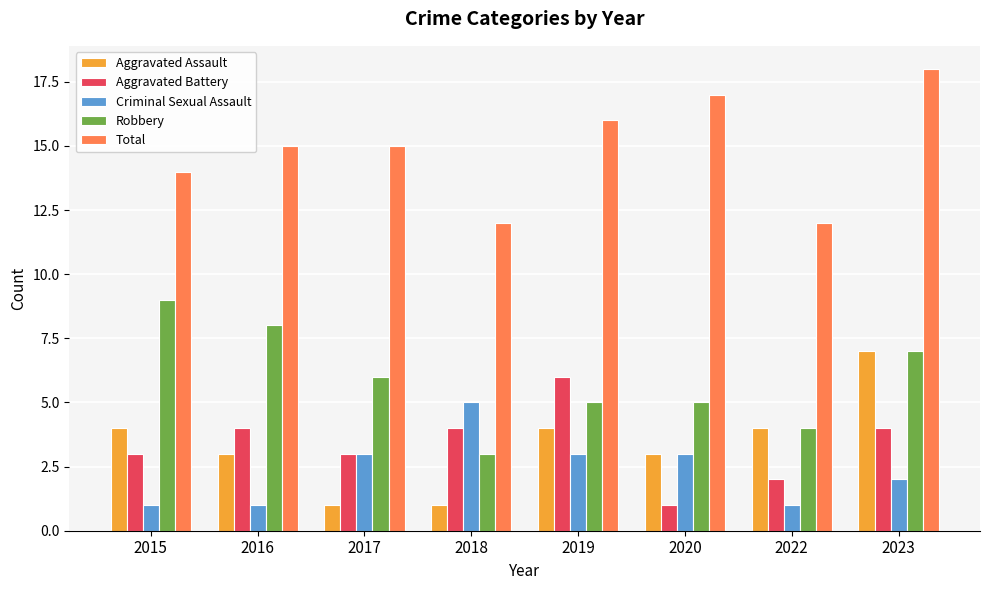

What is the total value across all series at 2020?

29